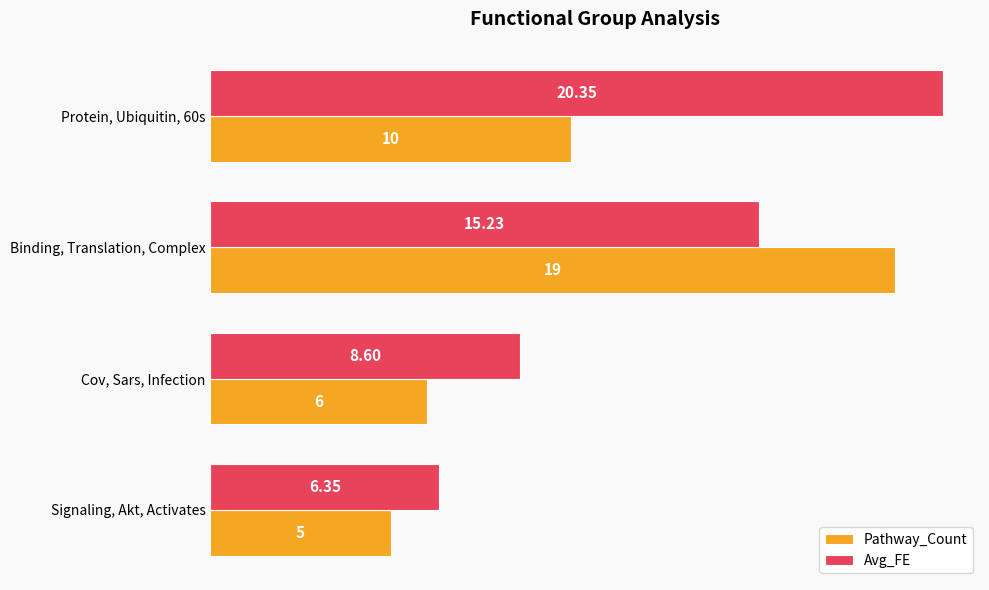

What is the difference between the maximum and minimum values in the Pathway_Count series?

14.0